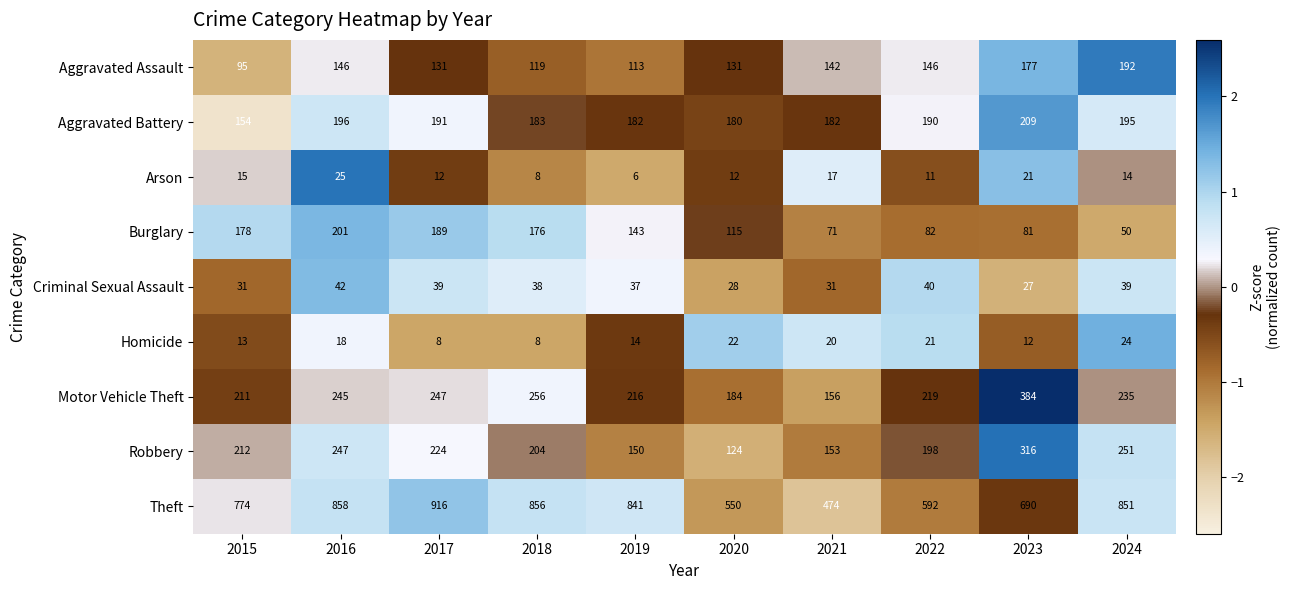

How many data points does each series have?

10